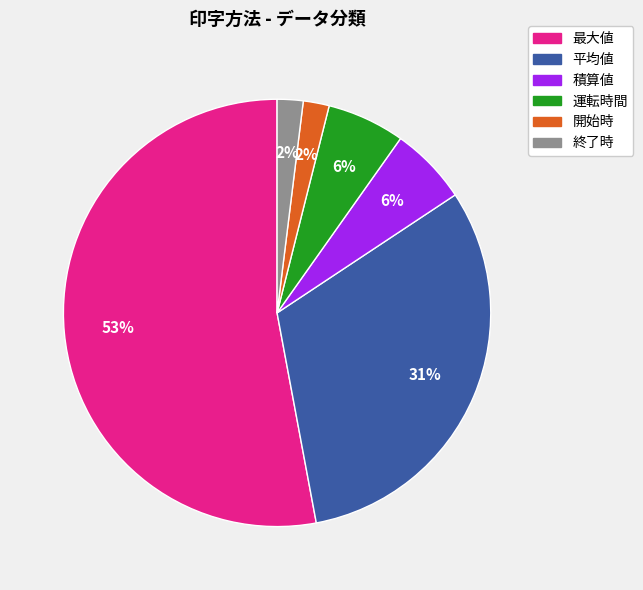

What is the ratio of the value at 積算値 to the value at 終了時?

3.0